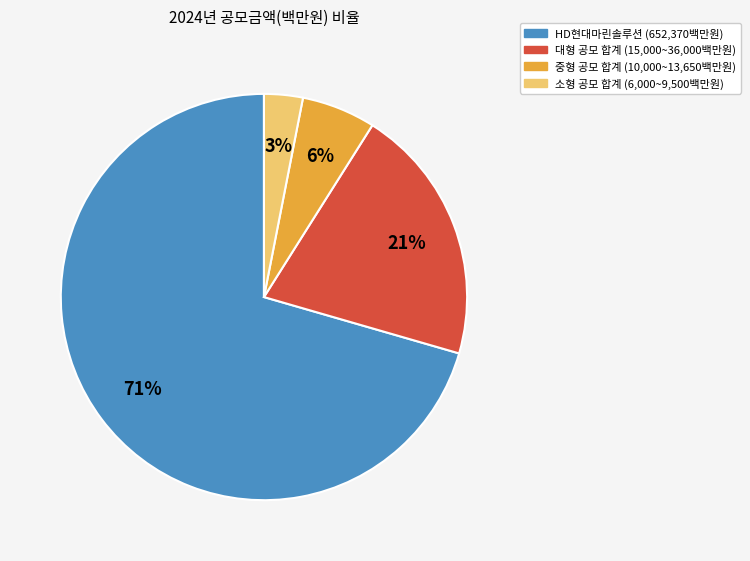

Count the number of slices in the pie.

4